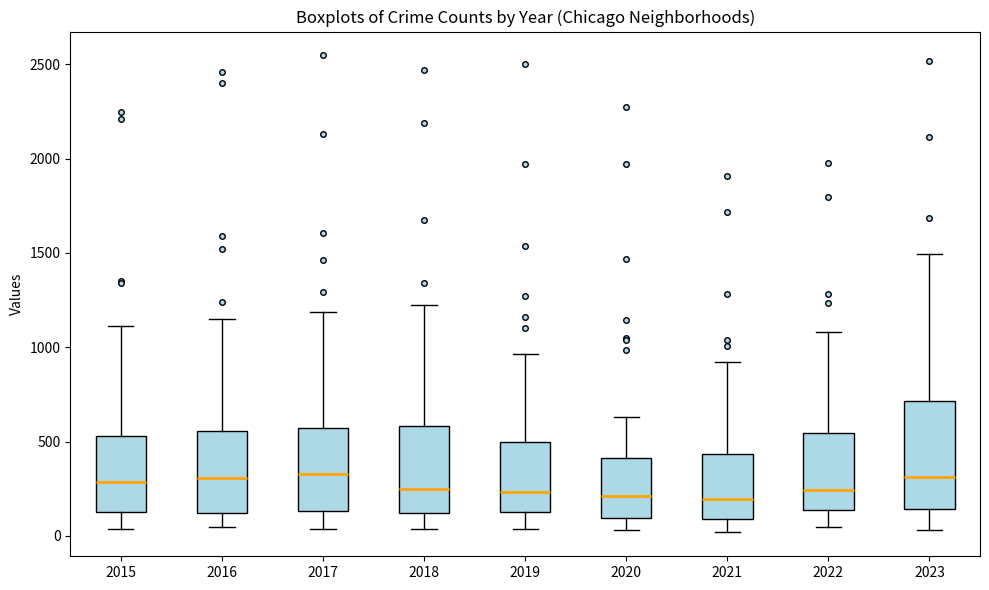

Which box is the tallest, from its lower edge to its upper edge?

2023